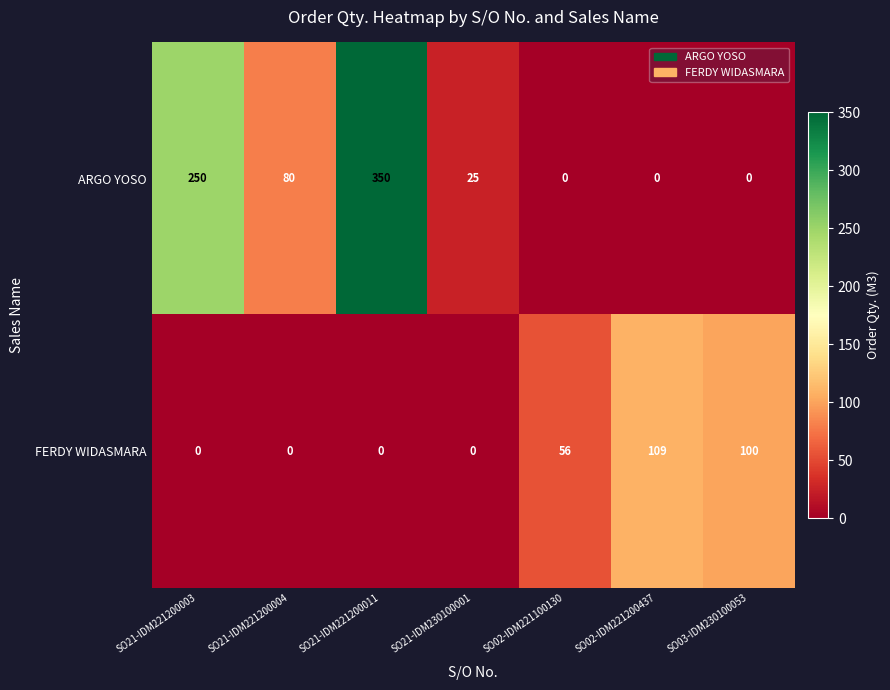

At which category does the chart reach its peak across all series?

SO21-IDM221200011